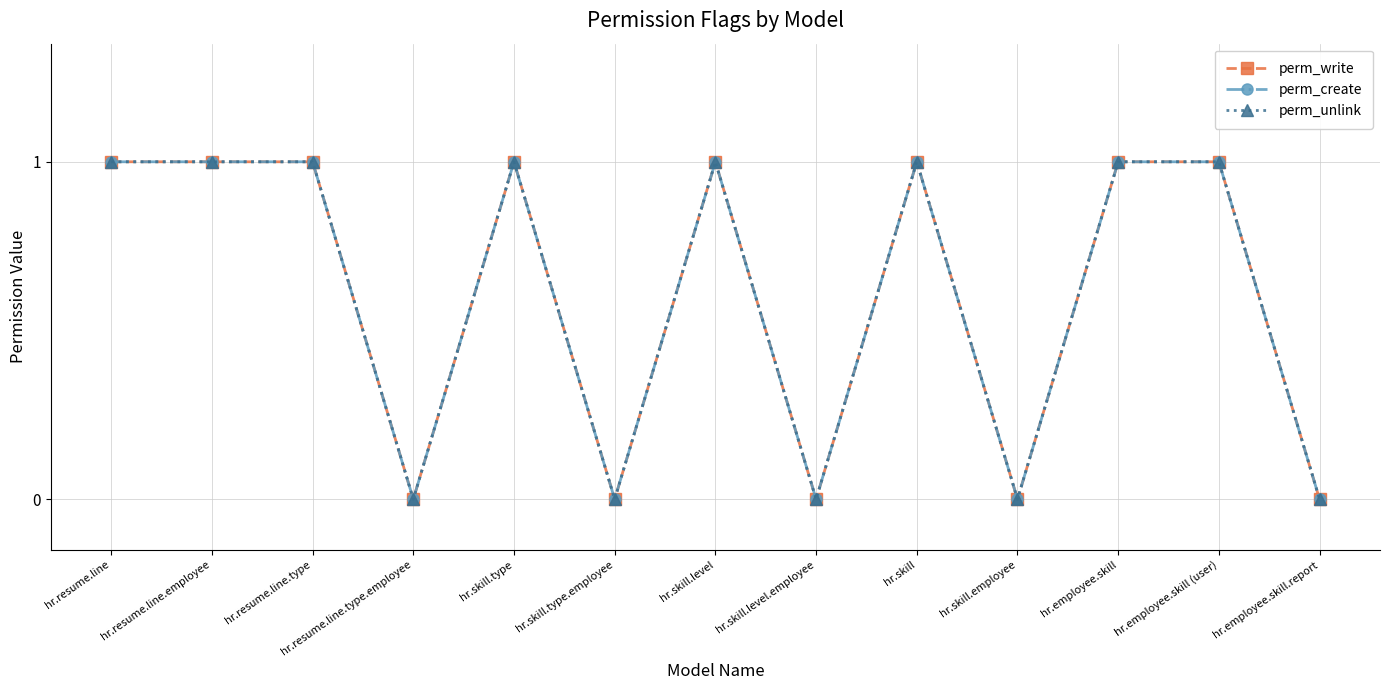

Is this an area chart (filled region under the line)?

No